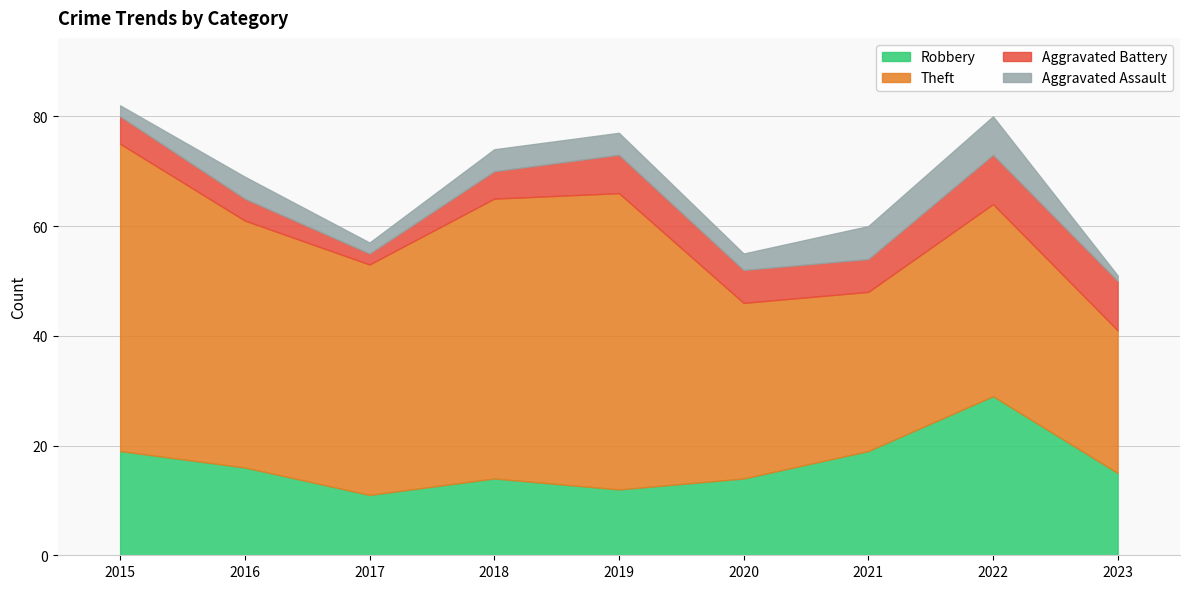

Rank the series by their maximum value, from lowest to highest.

Aggravated Assault, Aggravated Battery, Robbery, Theft